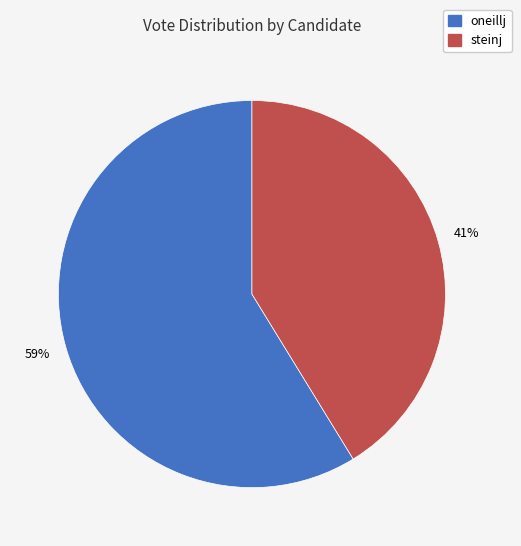

What percentage is the steinj slice, to the nearest percent?

41%